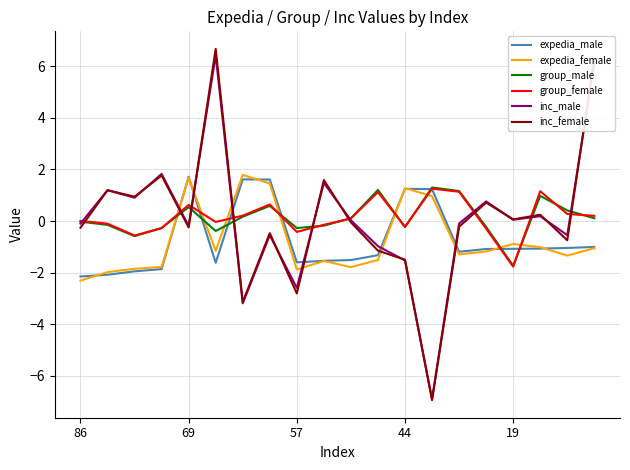

How many interior local valleys does the inc_female series have?

7